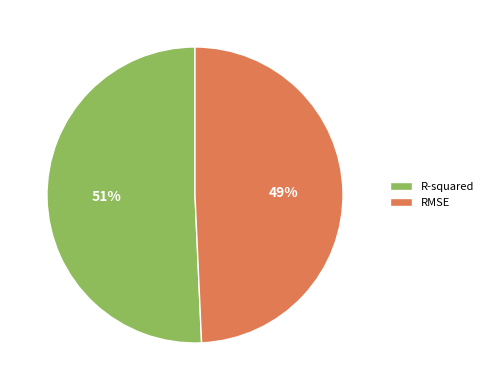

To the nearest percent, what is the average slice percentage?

50%